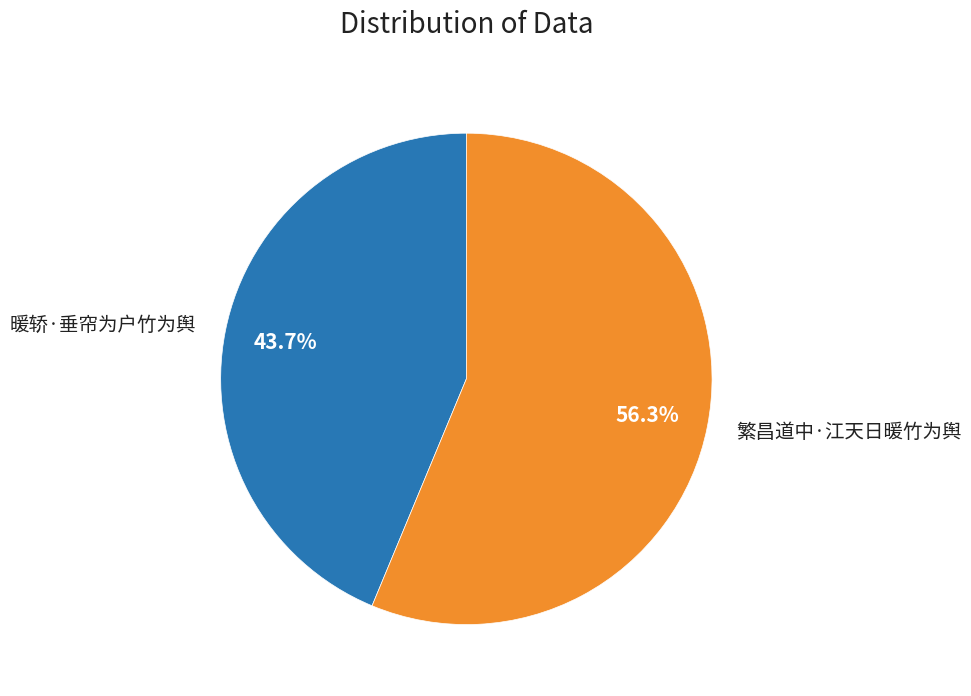

Which has a higher value, 繁昌道中·江天日暖竹为舆 or 暖轿·垂帘为户竹为舆?

繁昌道中·江天日暖竹为舆